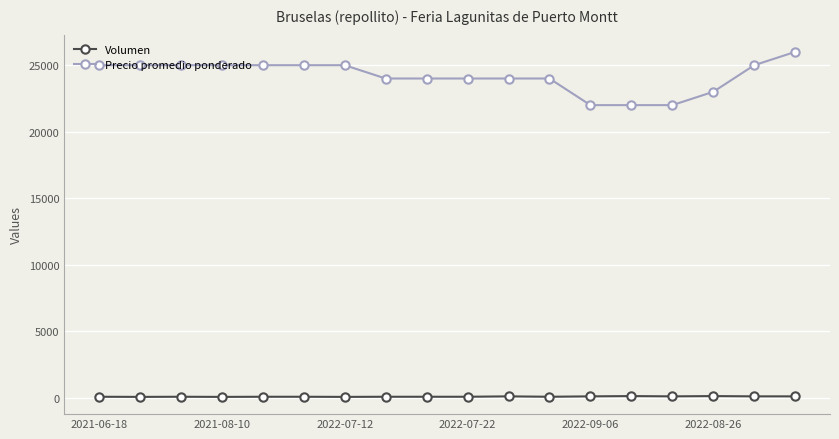

Rank the series by their maximum value, from highest to lowest.

Precio promedio ponderado, Volumen